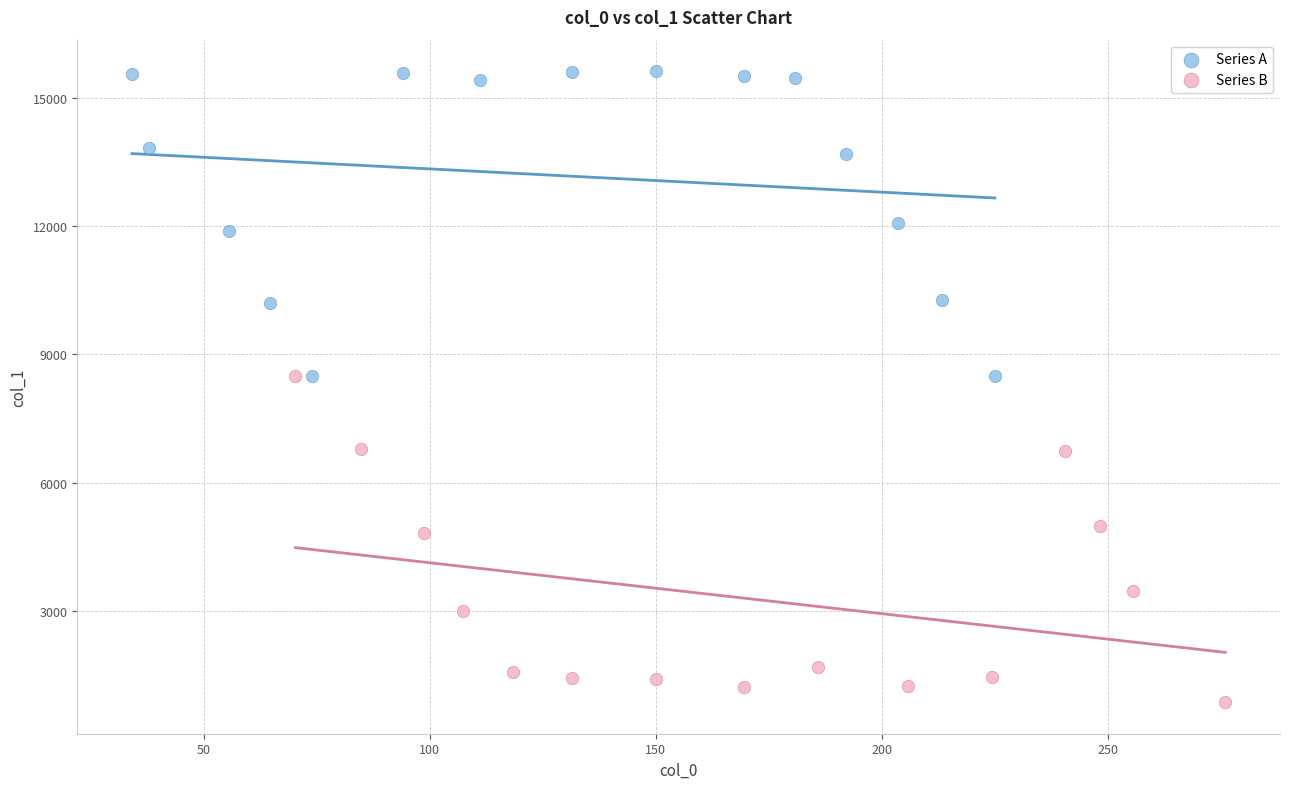

Which series has the widest spread of Y values?

Series B